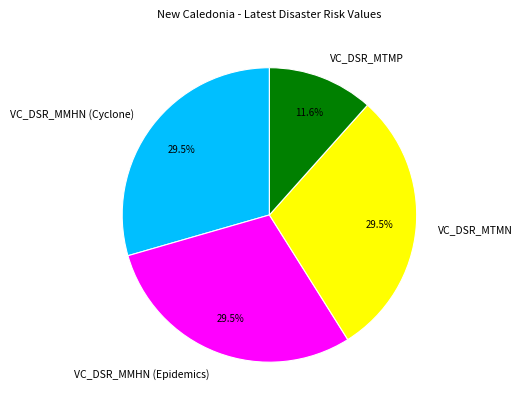

Do VC_DSR_MTMP and VC_DSR_MTMN together represent more than half of the pie?

No